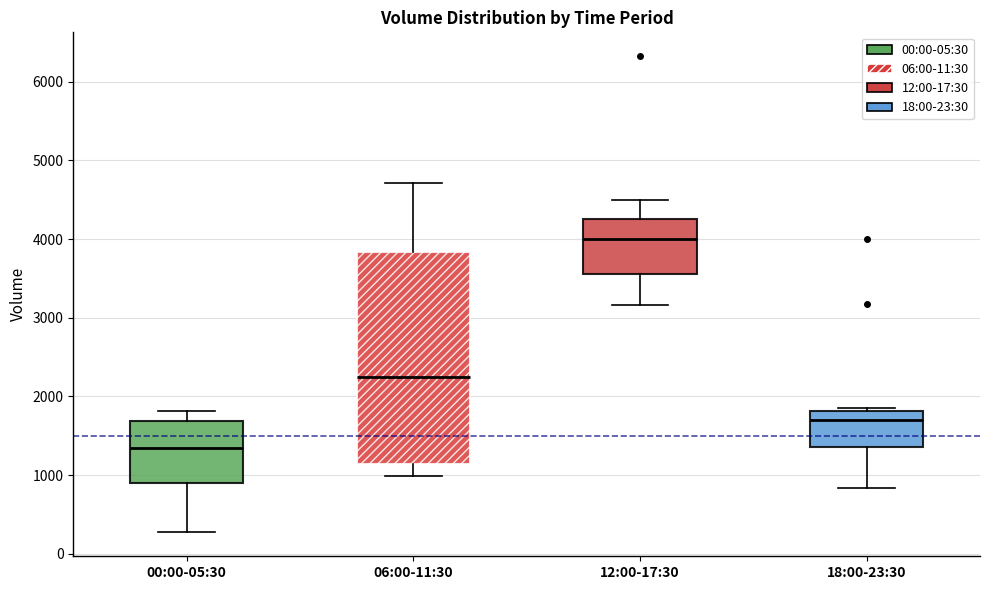

Which box has the lowest median line?

00:00-05:30